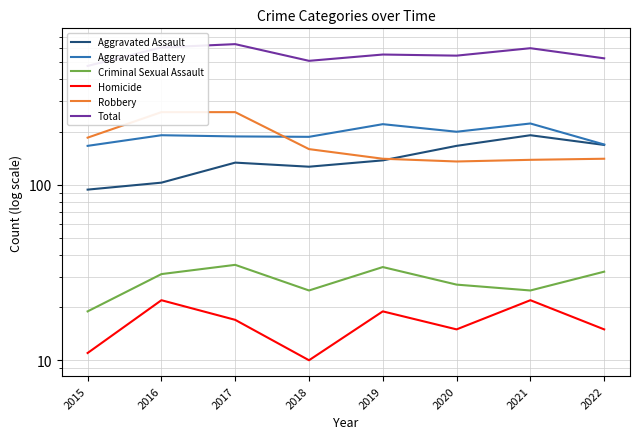

What are all the series names shown in the legend?

Aggravated Assault, Aggravated Battery, Criminal Sexual Assault, Homicide, Robbery, Total